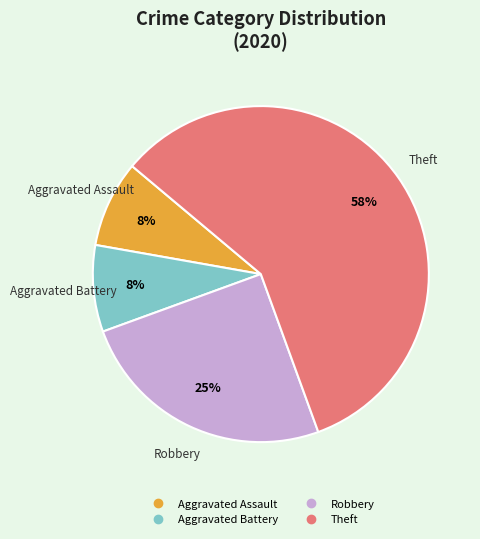

Is there any slice that represents more than half of the pie?

Yes